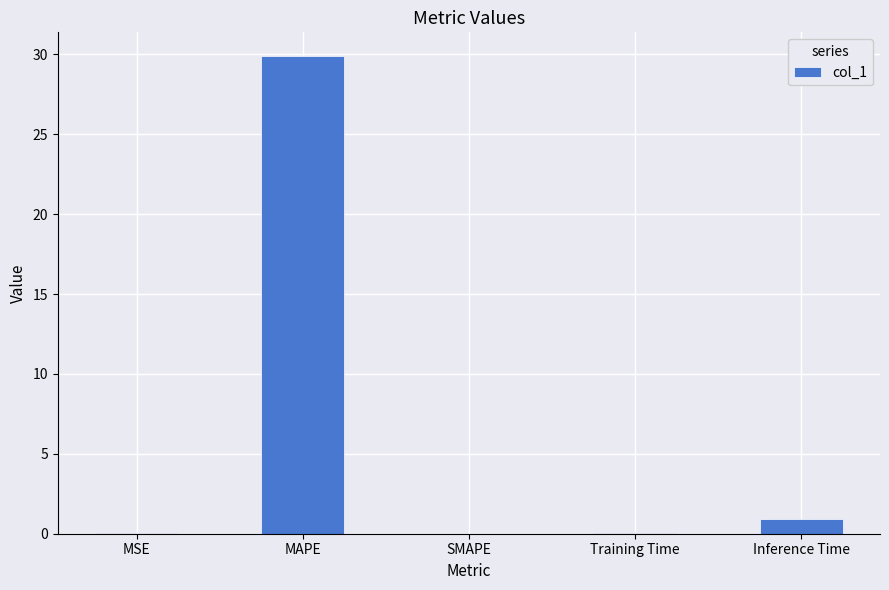

What is the average value?

6.2